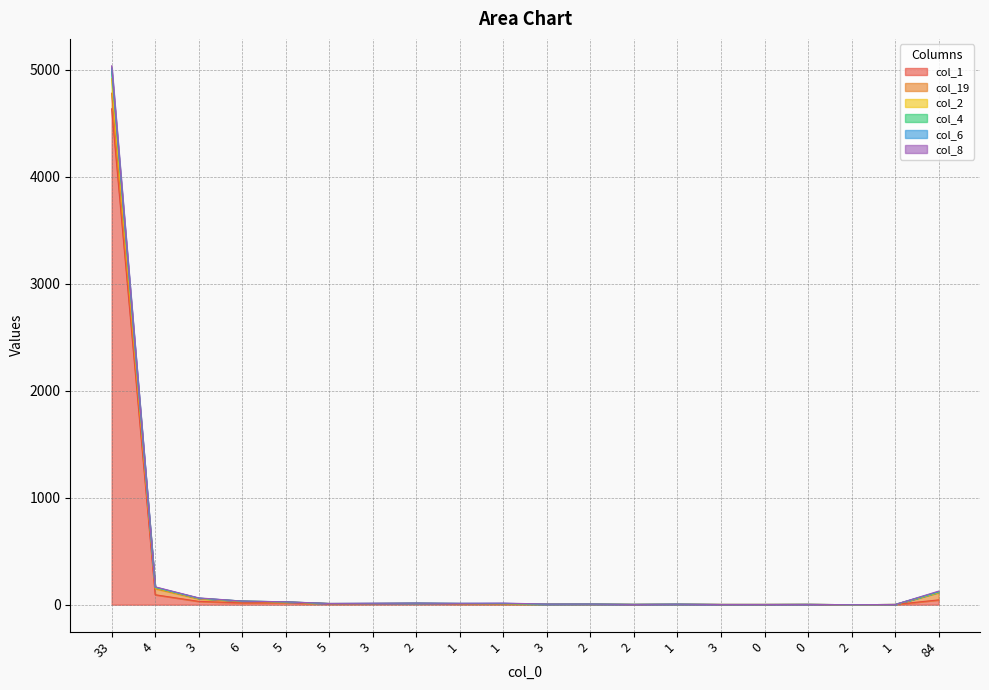

True or false: col_4 and col_2 cross at least once.

False